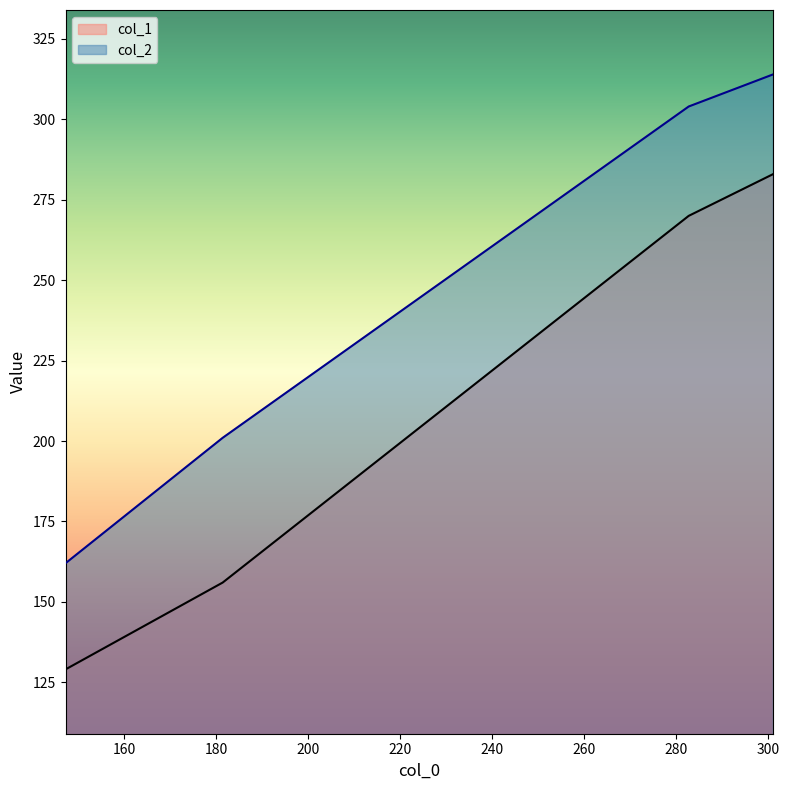

True or false: col_2 and col_1 intersect in this chart.

False